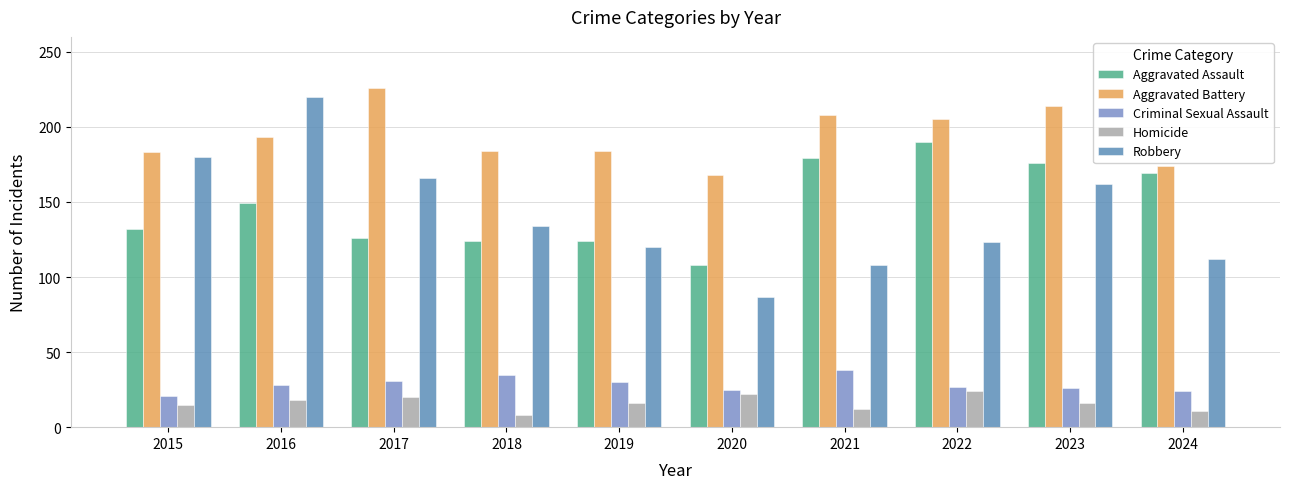

What is the difference between the maximum and minimum values in the Homicide series?

16